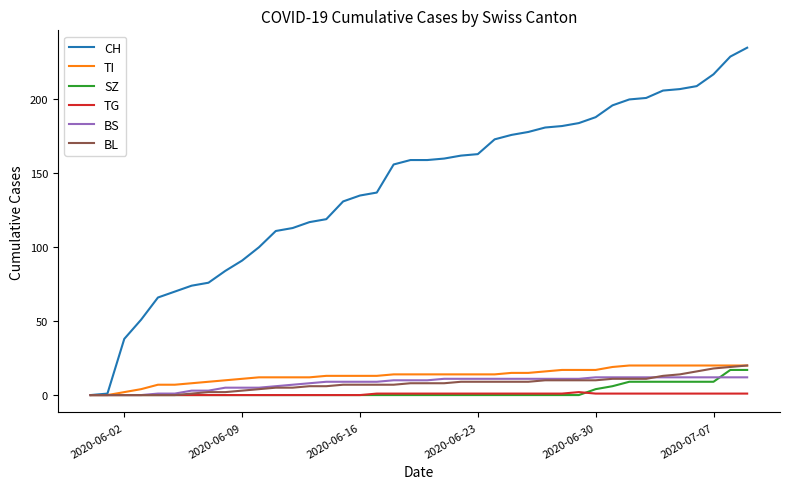

Which series has the widest spread of values?

CH